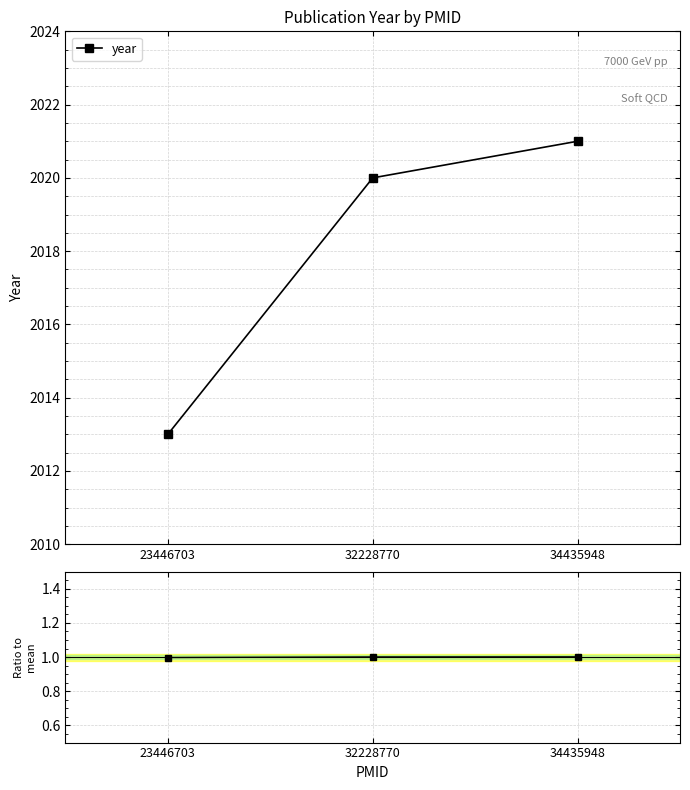

Reading right to left, list all the values displayed in this chart.

year: 34435948=2021.0	32228770=2020.0	23446703=2013.0
Ratio to mean: 34435948=1.0	32228770=1.0	23446703=1.0